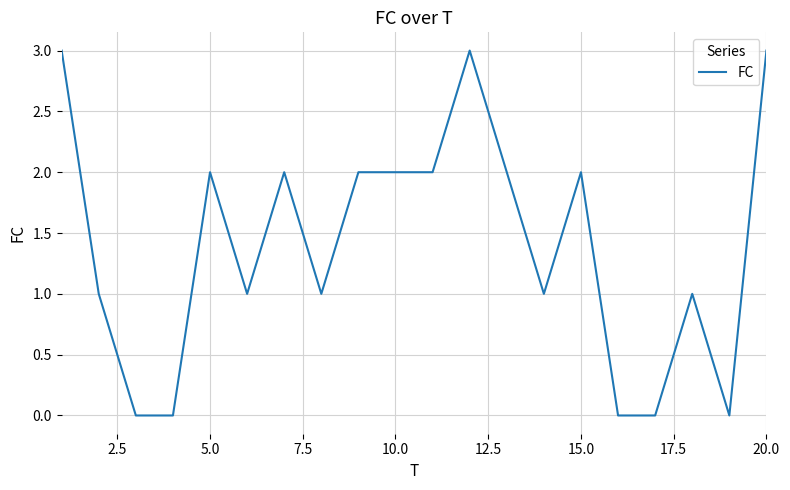

What is the difference between the maximum and minimum values?

3